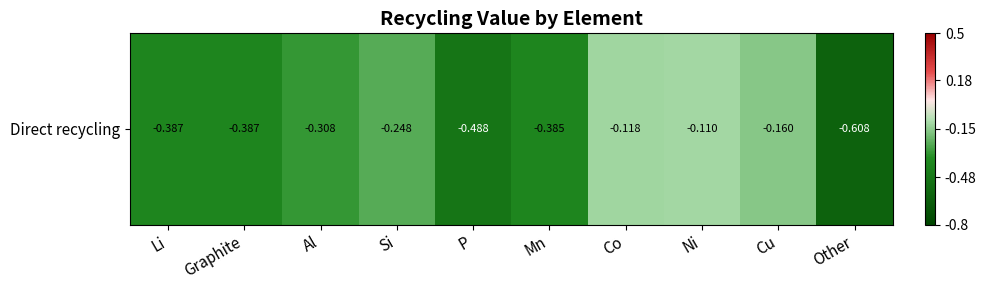

What is the sum of all values?

-3.2